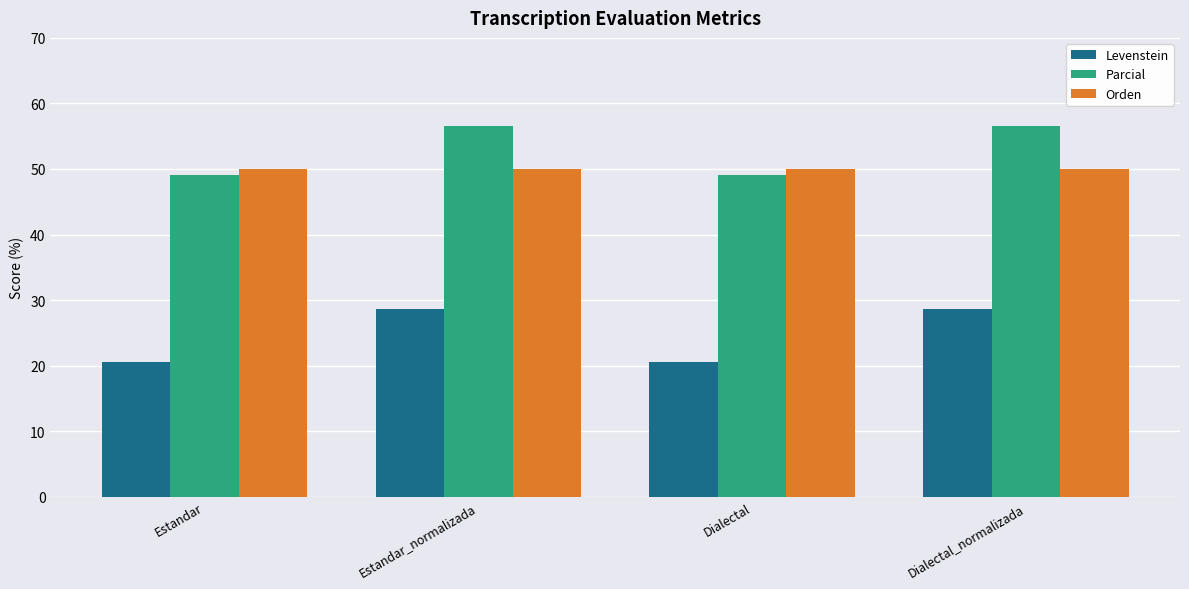

What is the difference between the maximum and second lowest values in the Parcial series?

7.5